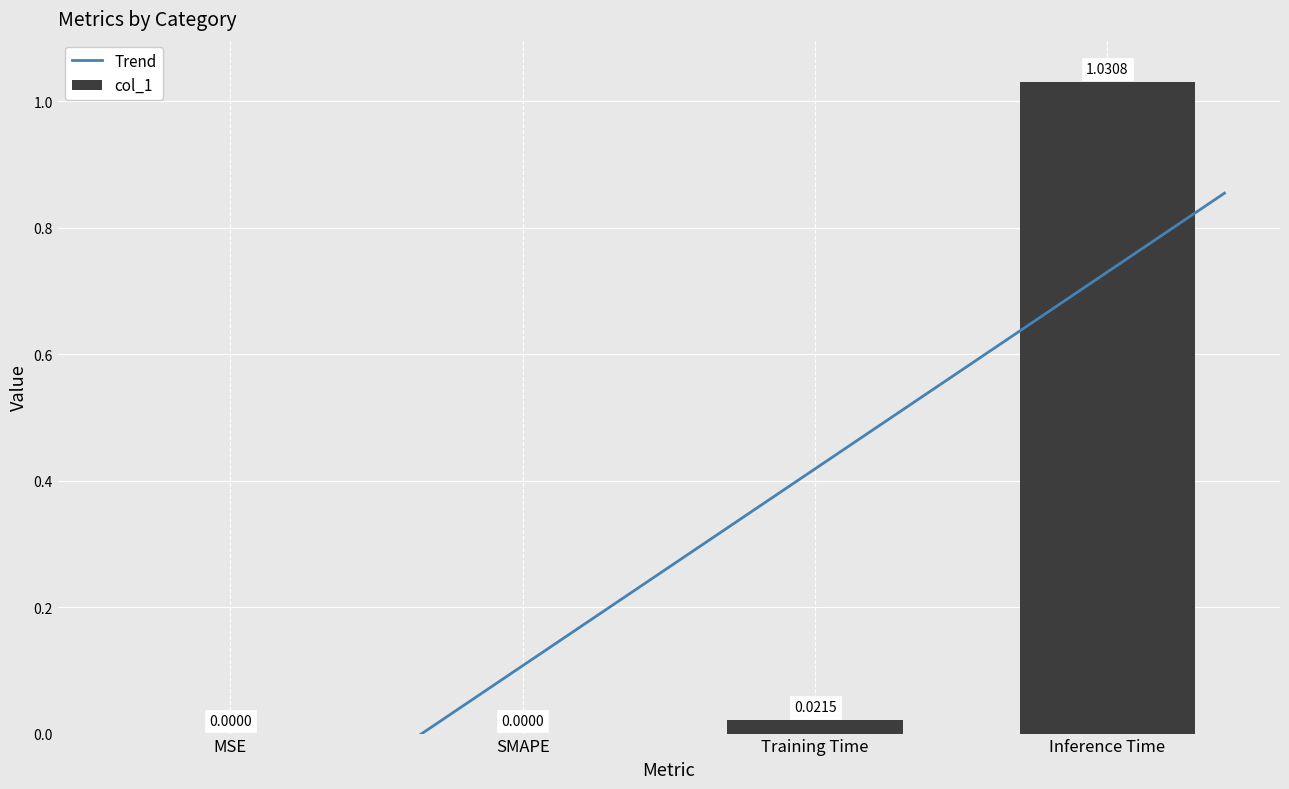

What is the difference between the maximum and minimum values?

1.0